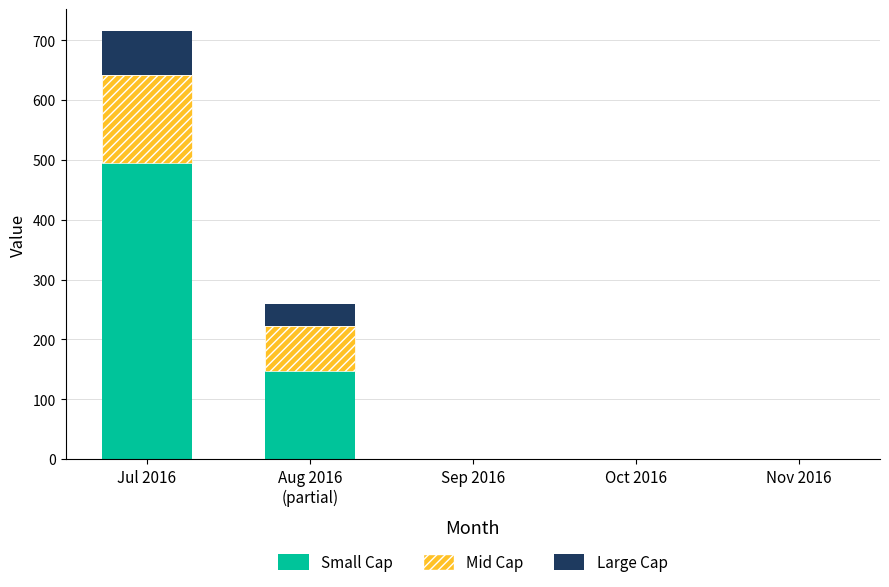

The value of Small Cap at Nov 2016 is 0. True or false?

True